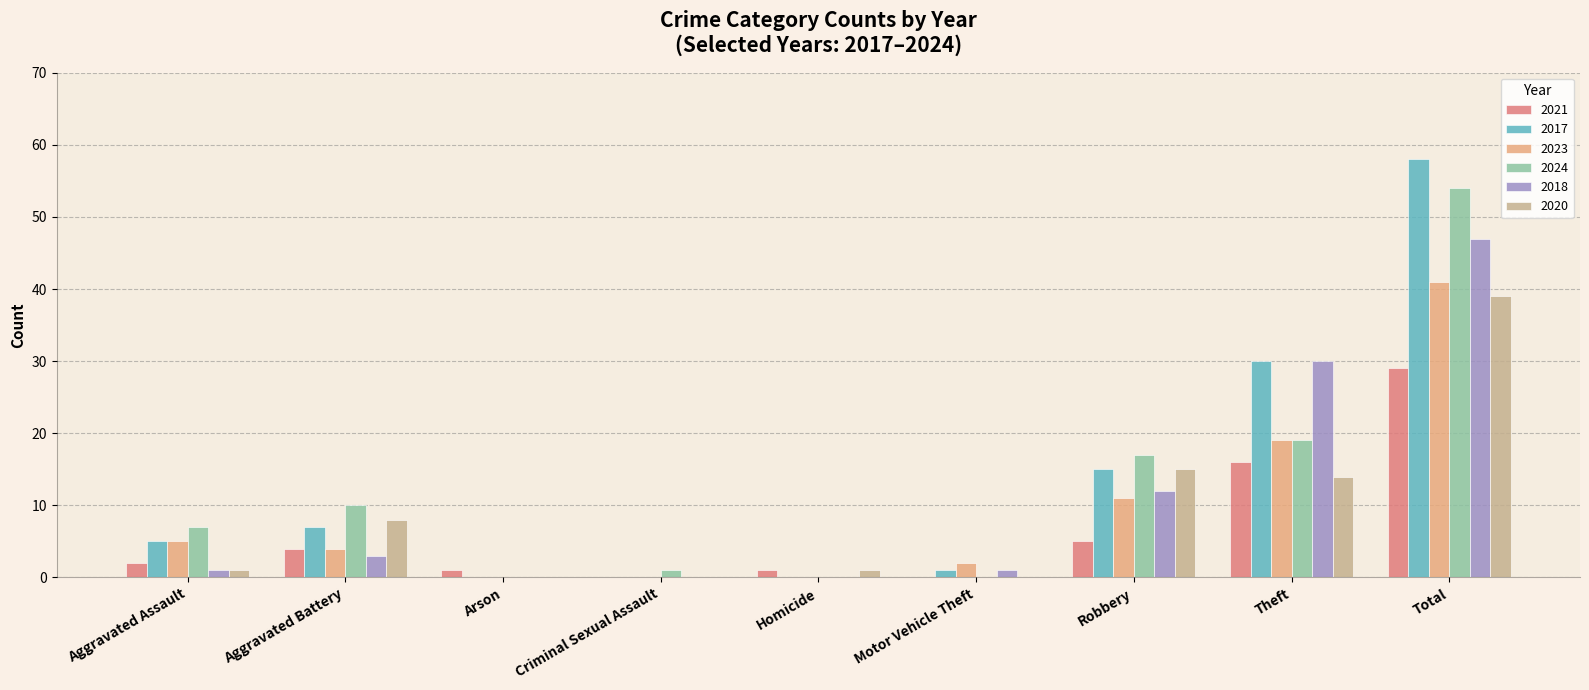

Where is 2021 nearest to the value 14?

Theft